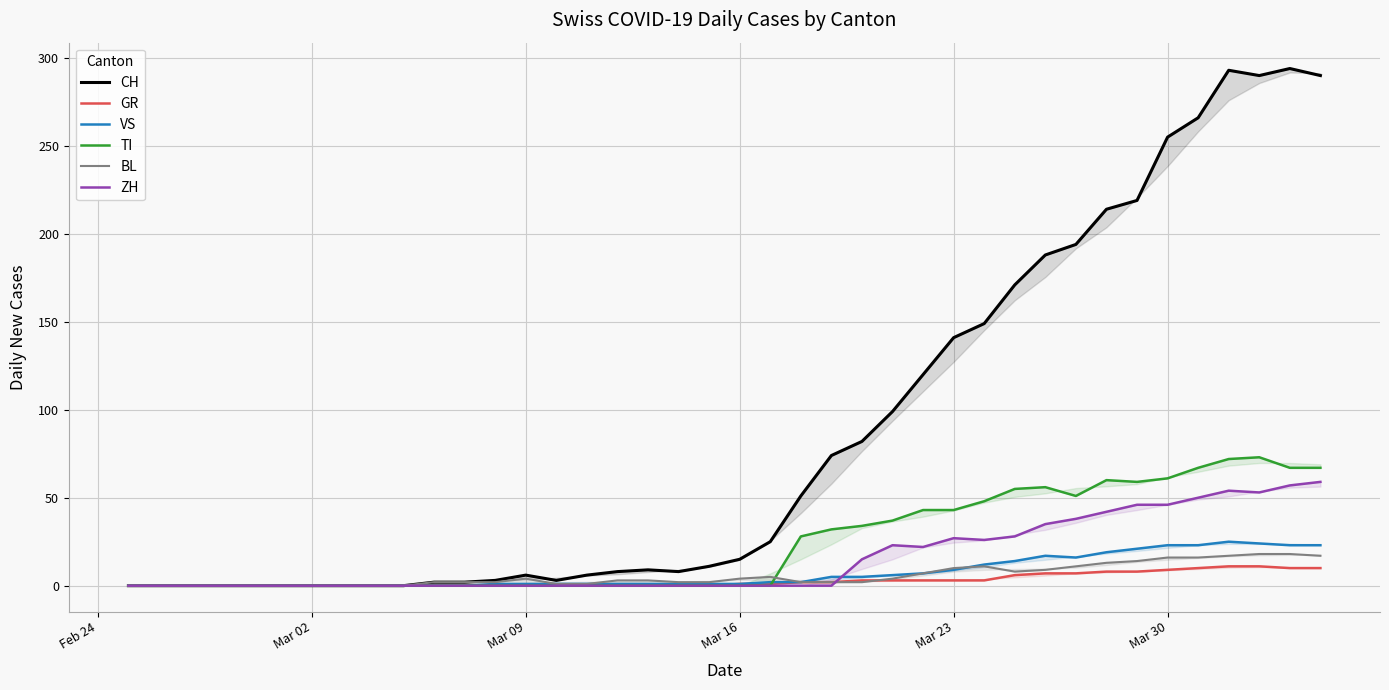

What is the value of the CH point at the 39th from the left?

294